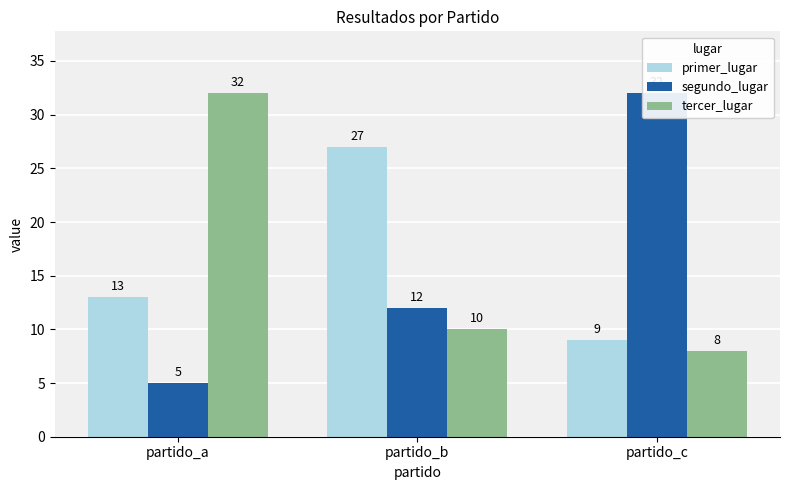

Read the primer_lugar value at partido_c.

9